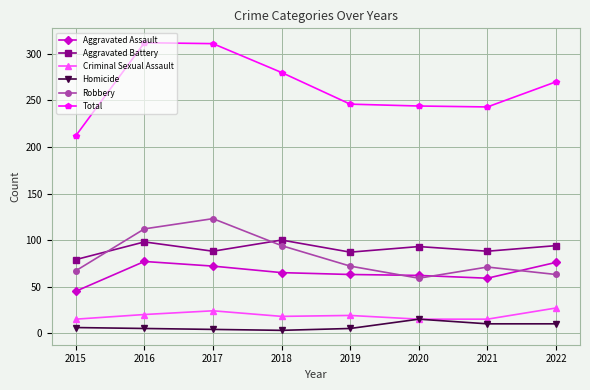

What is the difference between the maximum and minimum values in the Robbery series?

64